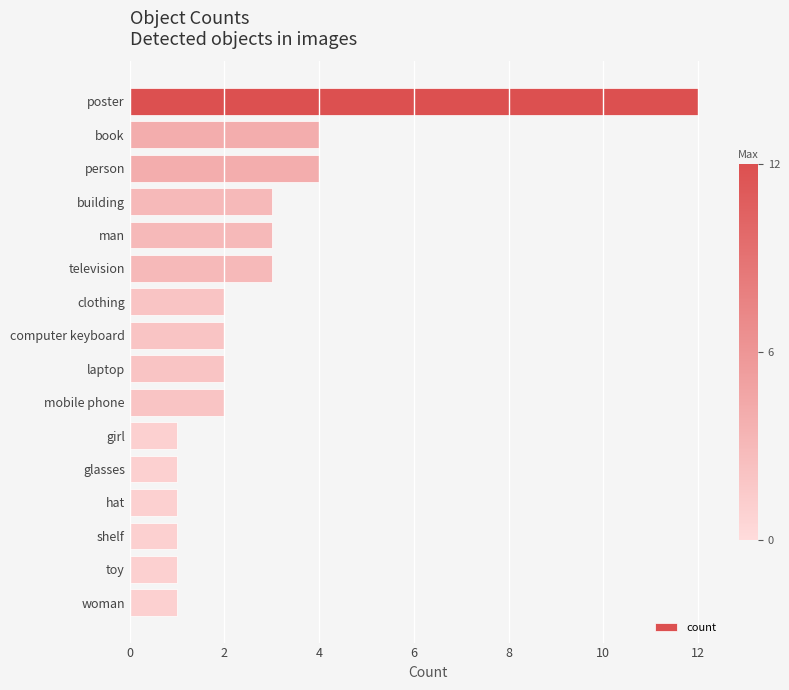

What is the ratio of the value at man to the value at clothing?

1.5